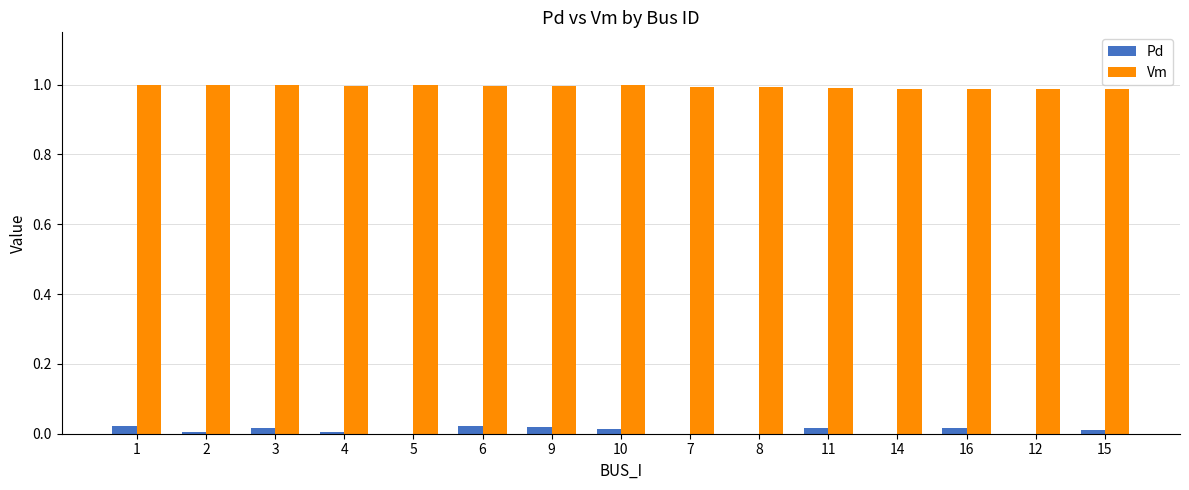

Is the value of Pd at 1 greater than the value of Vm at 4?

No